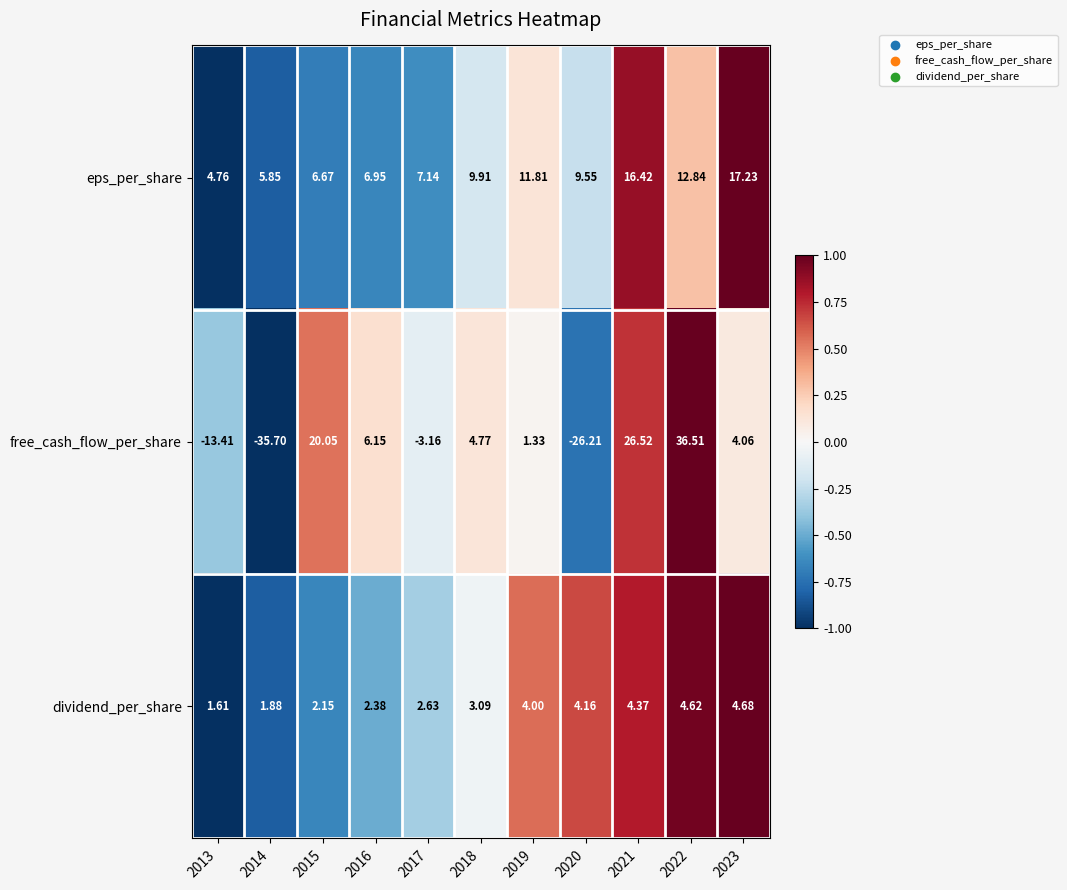

At 2013, list the series in order from smallest to largest.

free_cash_flow_per_share, dividend_per_share, eps_per_share